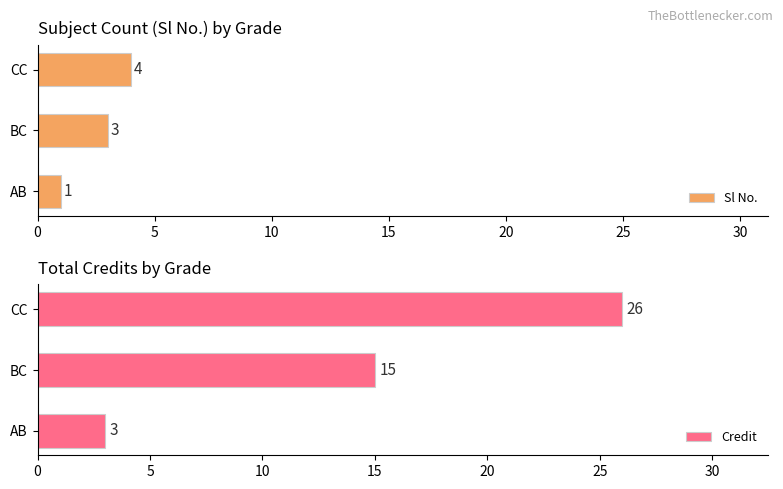

Reading left to right, extract all data points from this chart.

Sl No.: 1	3	4
Credit: 3	15	26